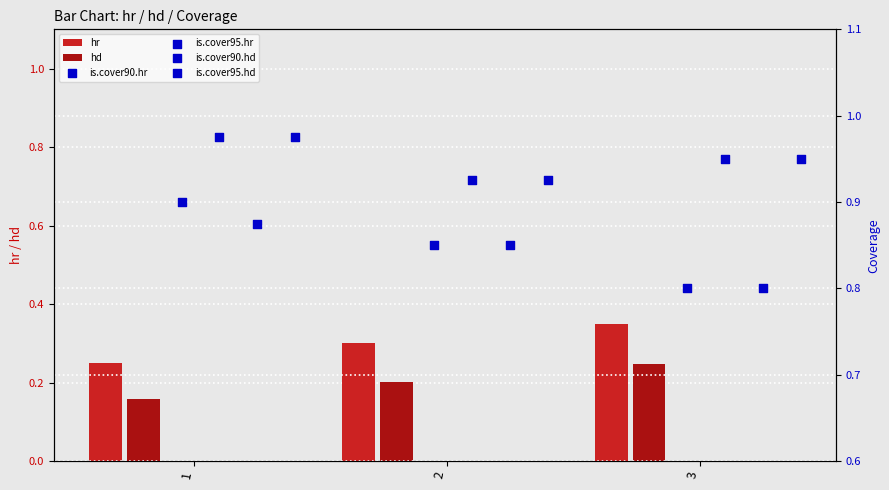

Which series has the largest total across all categories?

is.cover95.hr